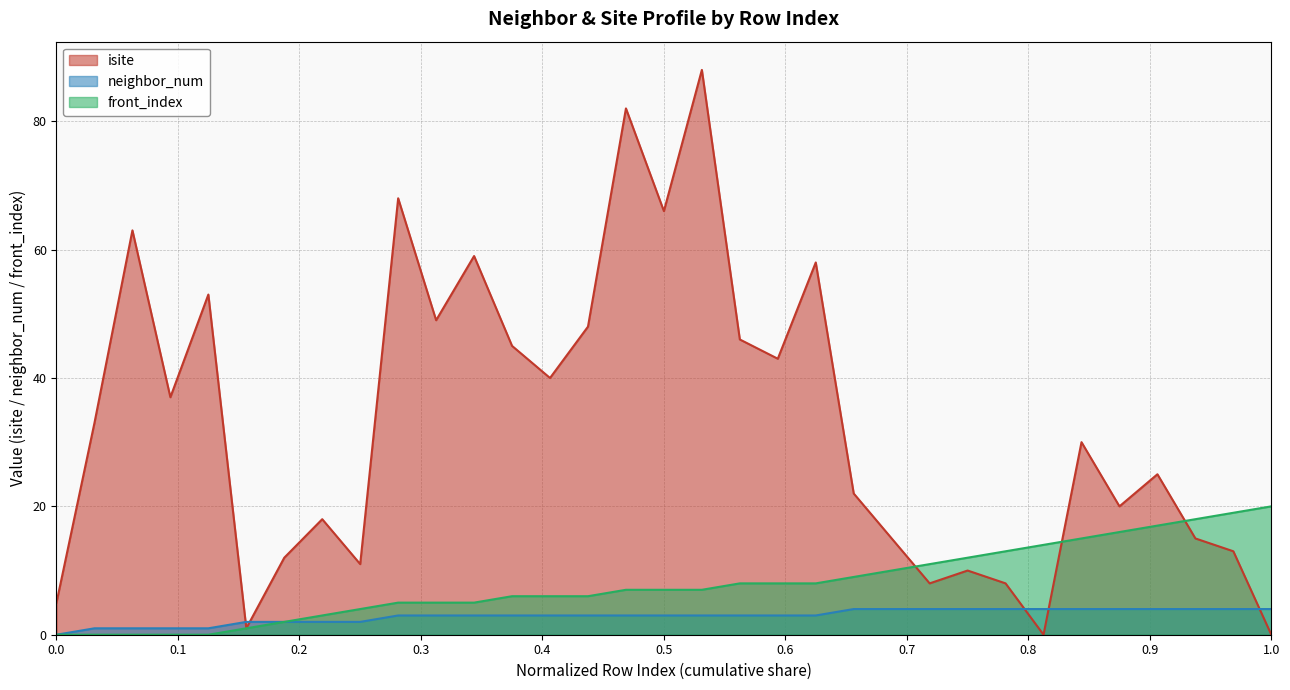

List the series in order of their overall mean, highest first.

isite, front_index, neighbor_num